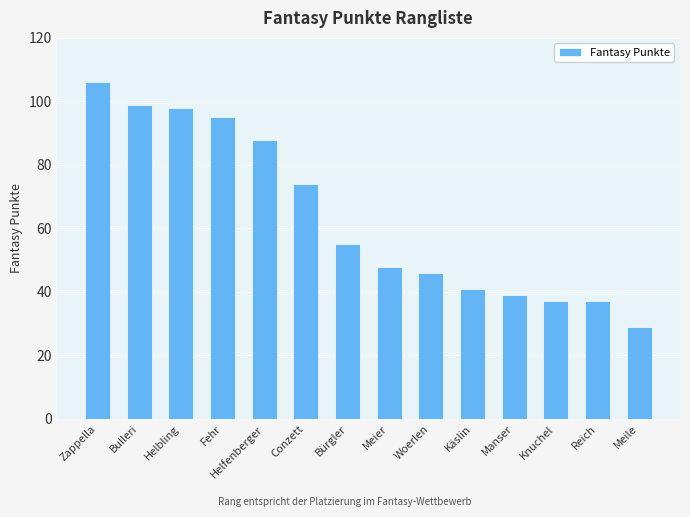

What is the difference between the maximum and minimum values?

77